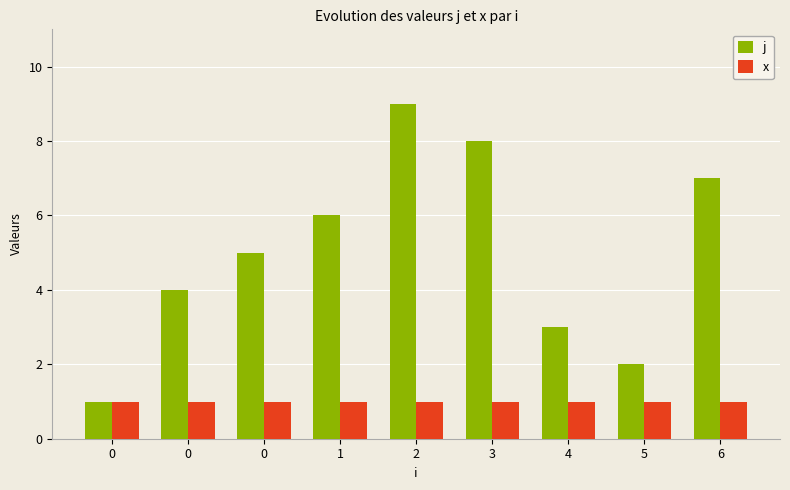

What are all the series names shown in the legend?

j, x